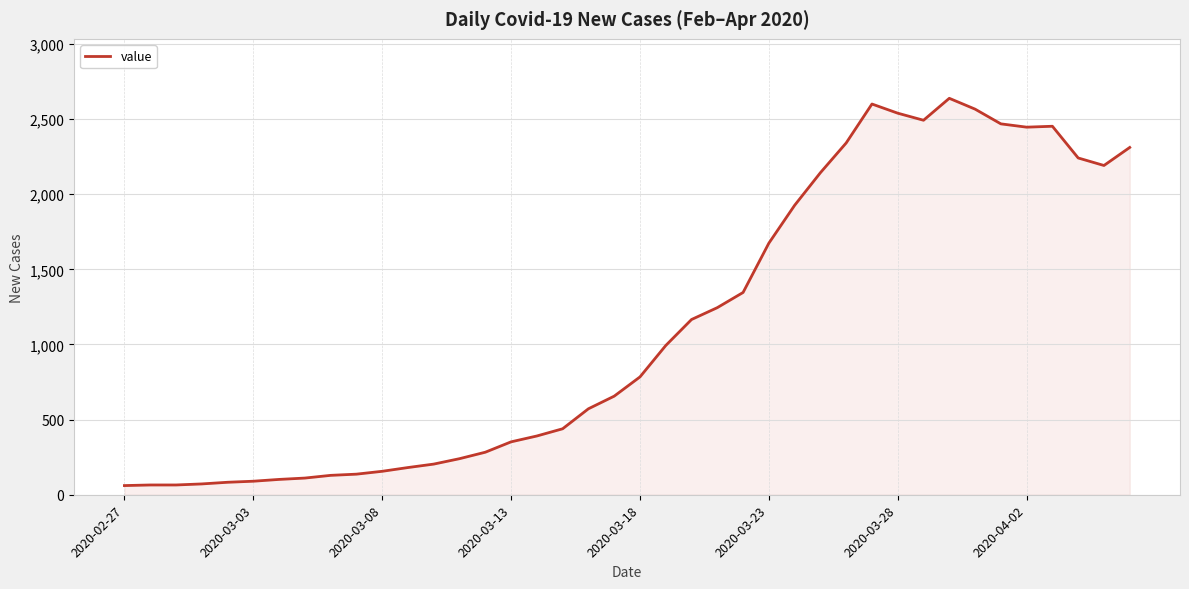

What is the greatest value displayed?

2638